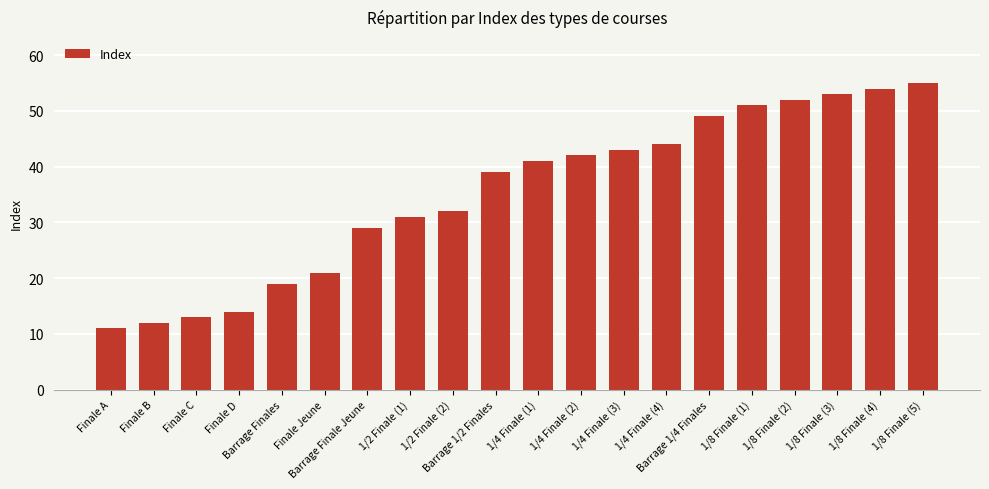

What value does the data have at 1/8 Finale (1), to the nearest 10?

50